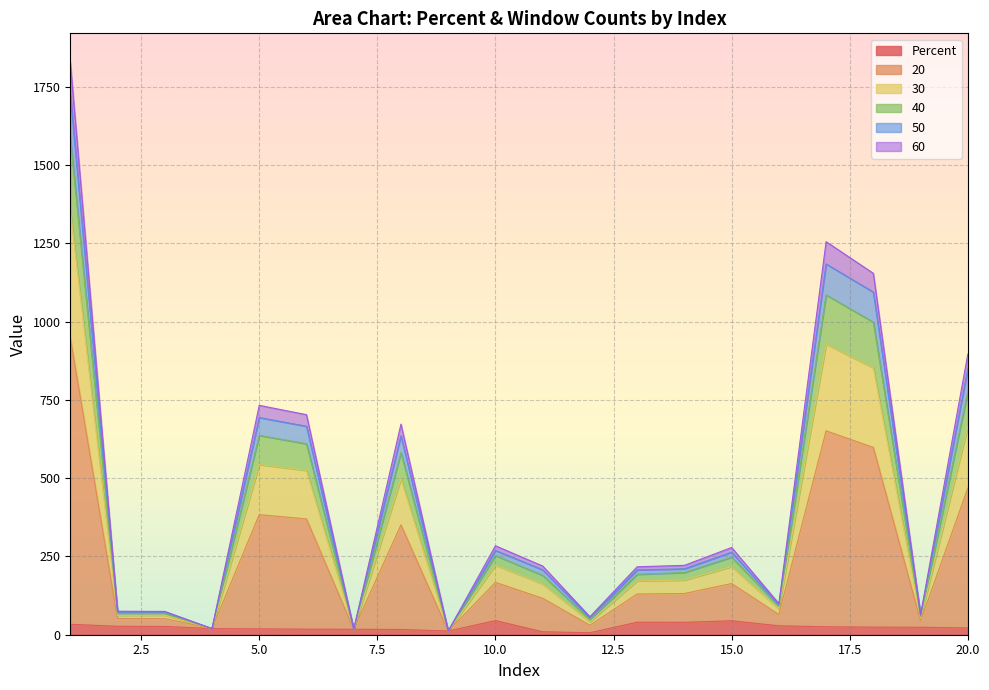

What is the difference between the second highest and second lowest values in the col40 series?

1067.8